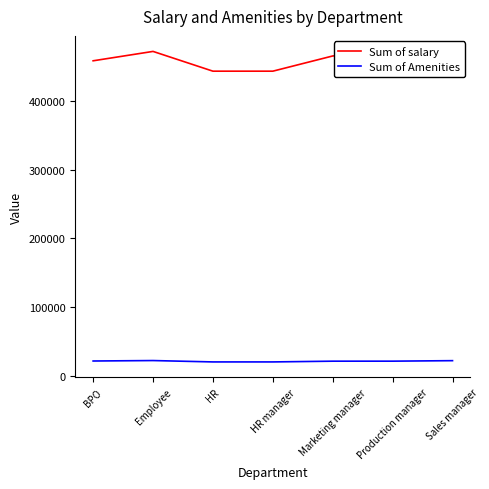

At how many categories does at least one series exceed 264970?

7